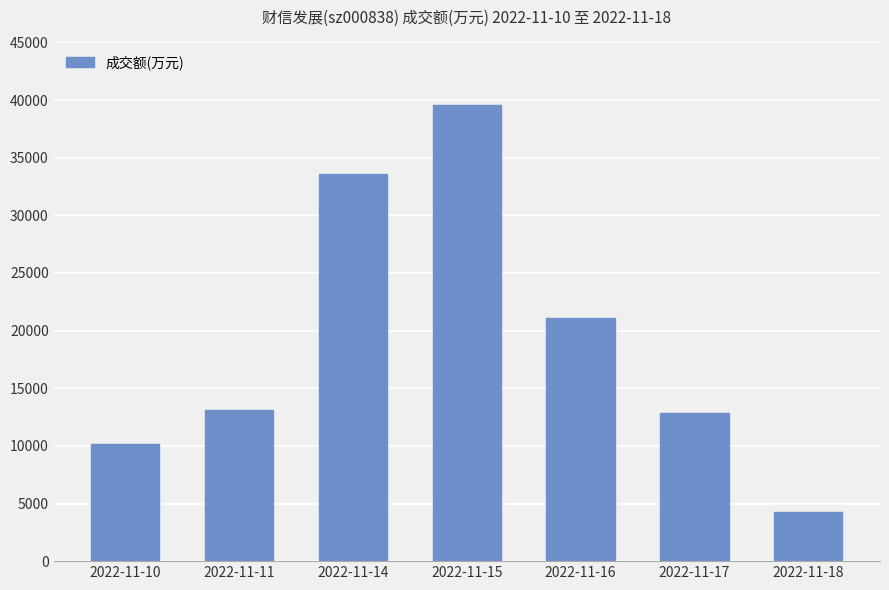

Is it true that the value at 2022-11-16 is 8124?

False